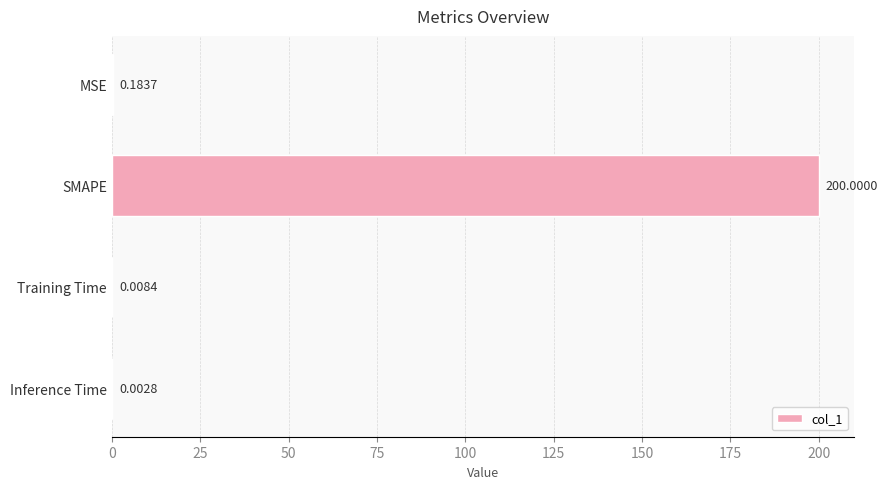

Are the bars horizontal?

Yes